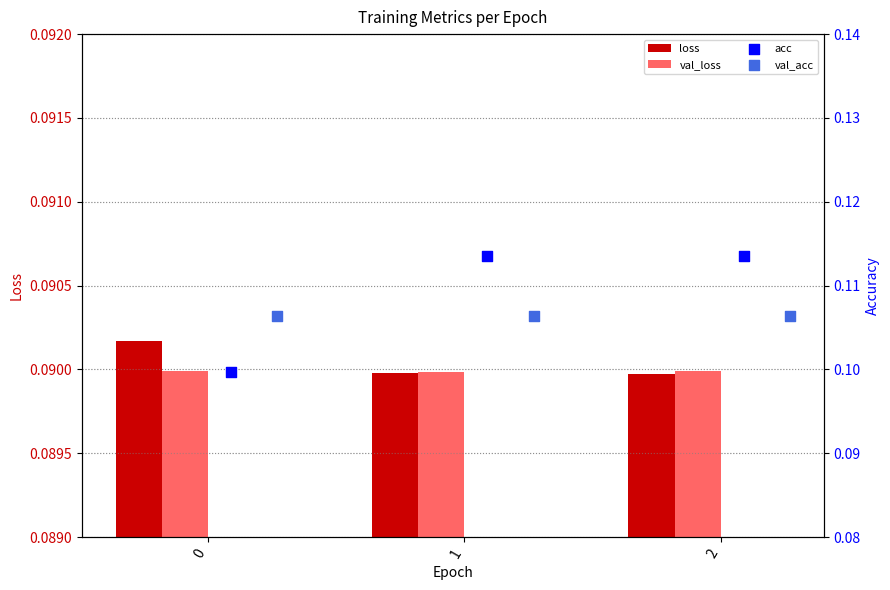

Which series contains the highest Y value?

acc